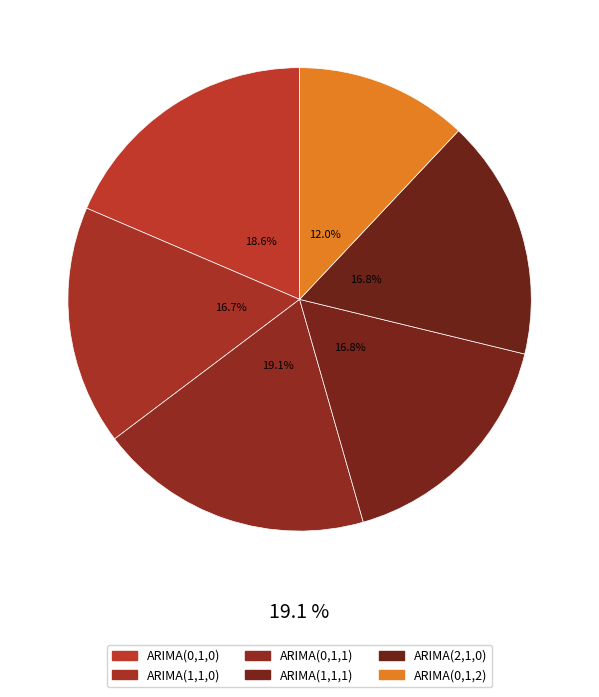

Combined, what portion of the pie is ARIMA(0,1,1) with drift and year dummies and ARIMA(0,1,0) with drift and year dummies?

37.7%